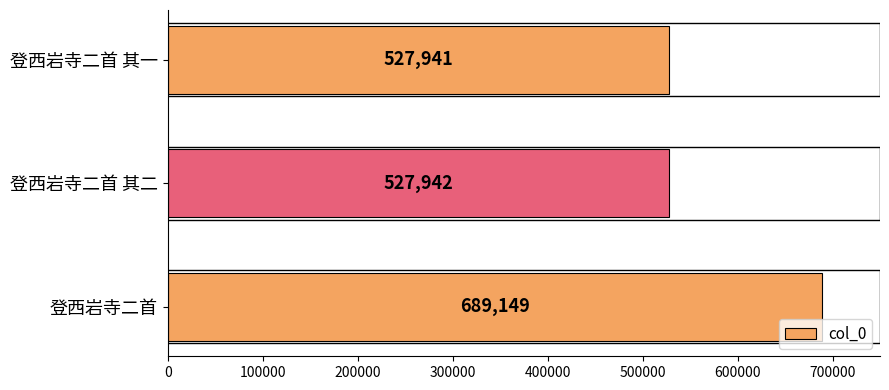

What is the maximum value shown in the chart?

689149